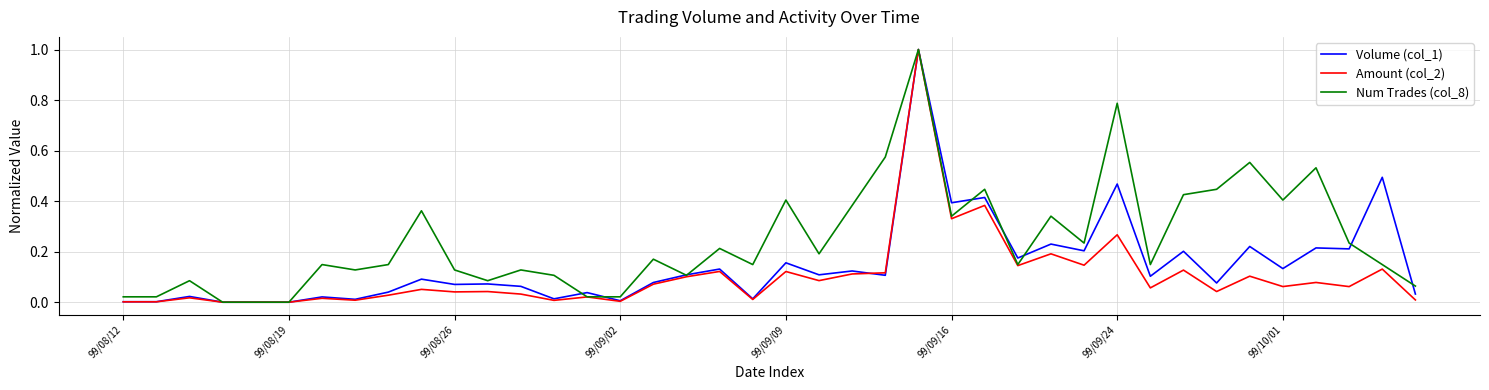

Rank the series by their average value, from lowest to highest.

Amount (col_2), Volume (col_1), Num Trades (col_8)